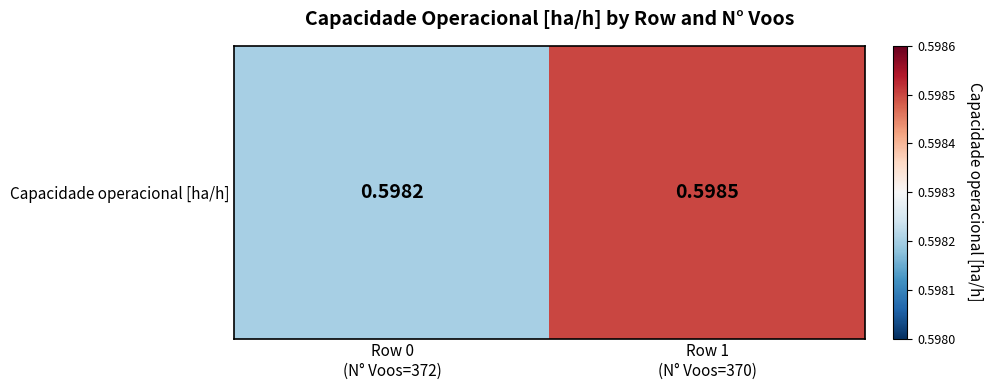

At which label is the value closest to 0?

Row 0
(N° Voos=372)